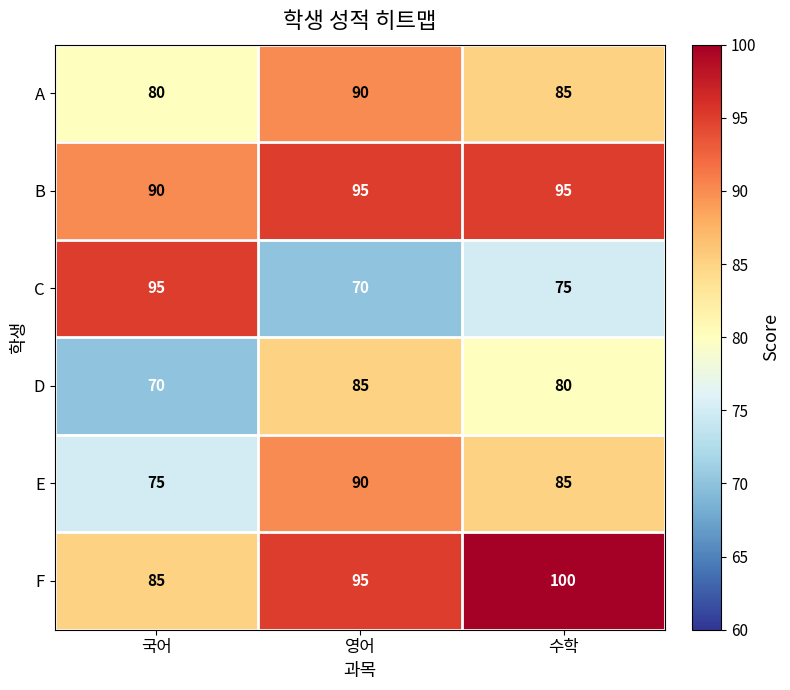

List the labels in order of D value, smallest first.

국어, 수학, 영어